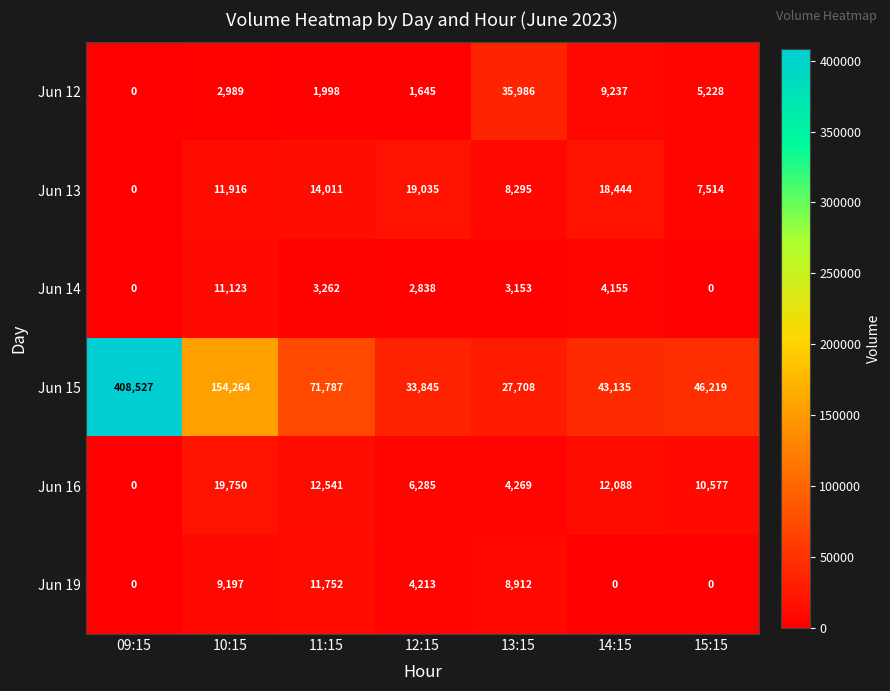

The value of Jun 14 at 09:15 is 0. True or false?

True